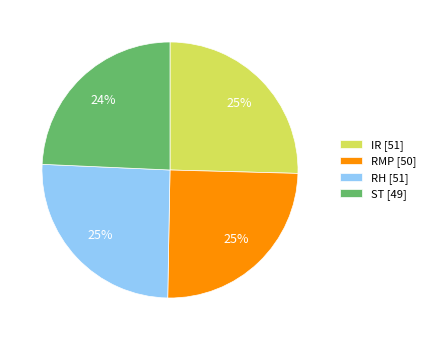

Is there any slice that represents more than half of the pie?

No